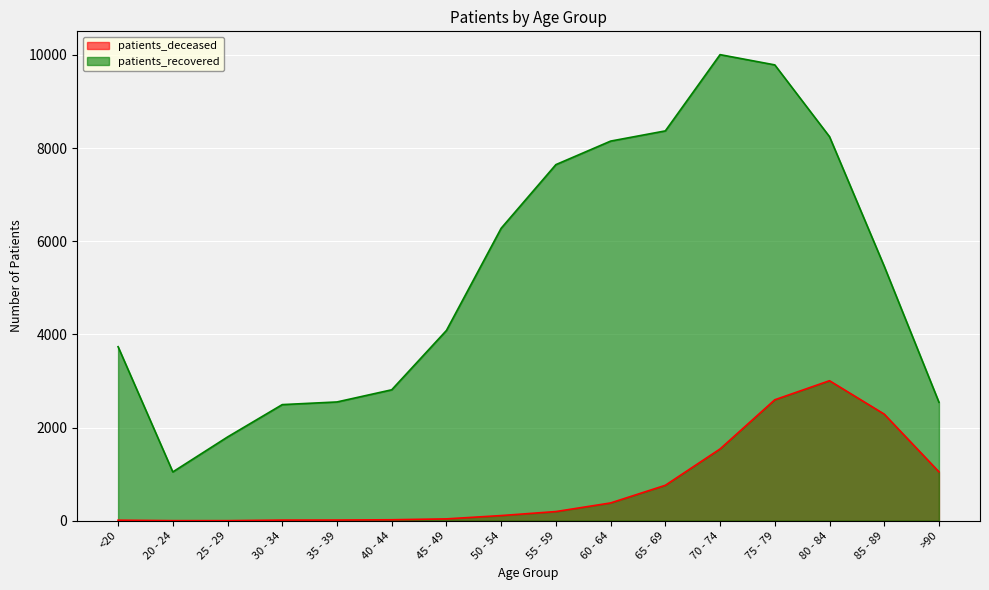

What is the label of the 3rd point from the left?

25 - 29